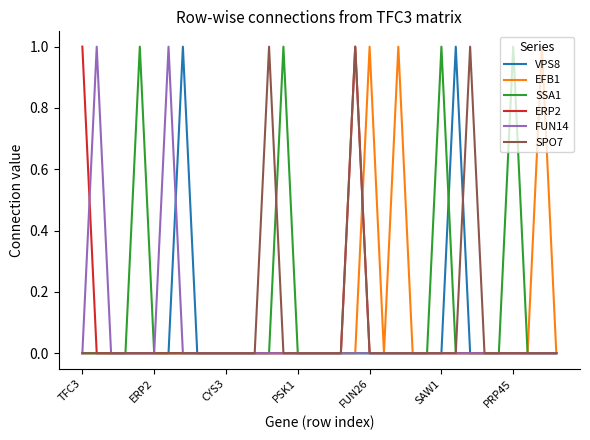

Does the chart display data point markers on the line(s)?

No